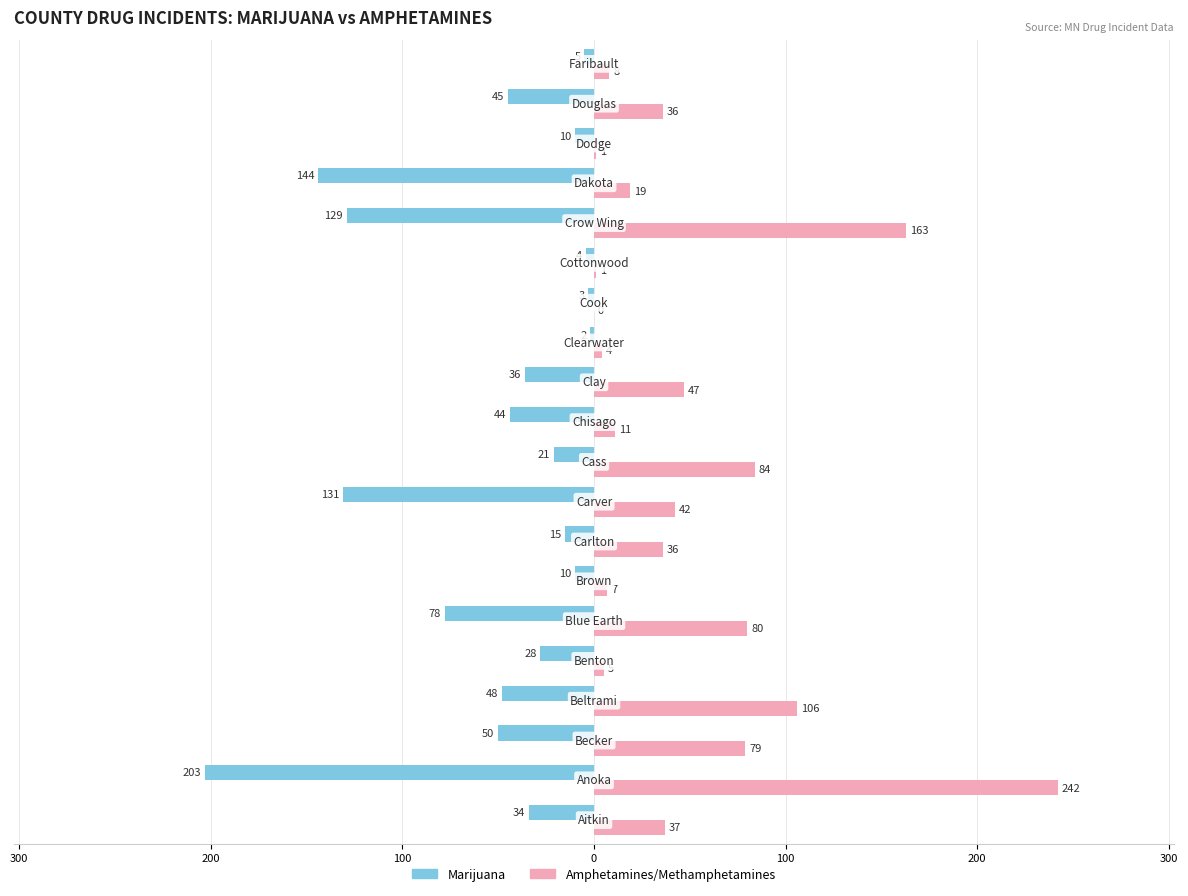

What are all the series names shown in the legend?

Marijuana, Amphetamines/Methamphetamines